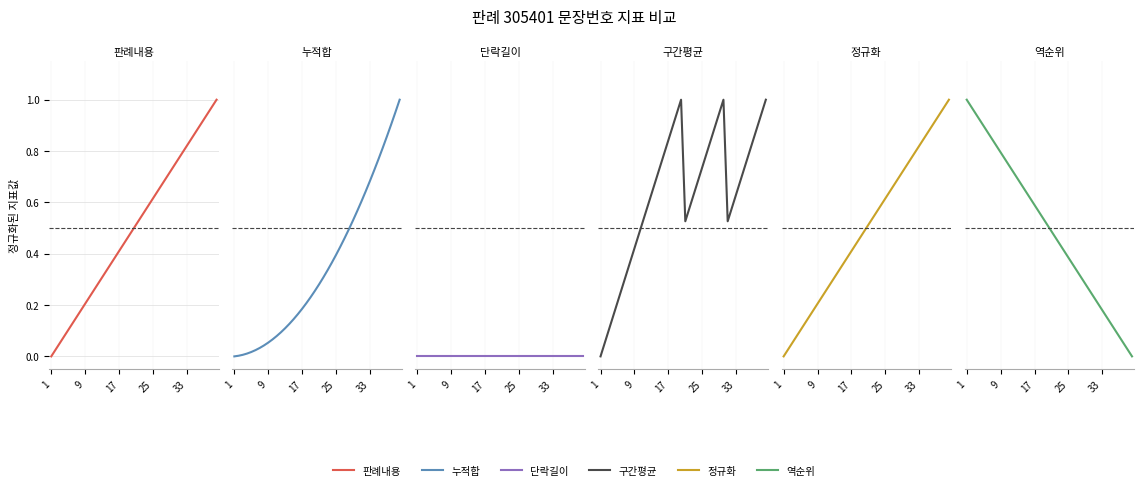

What is the sum of the 누적합 values at 18 and 23?

0.6